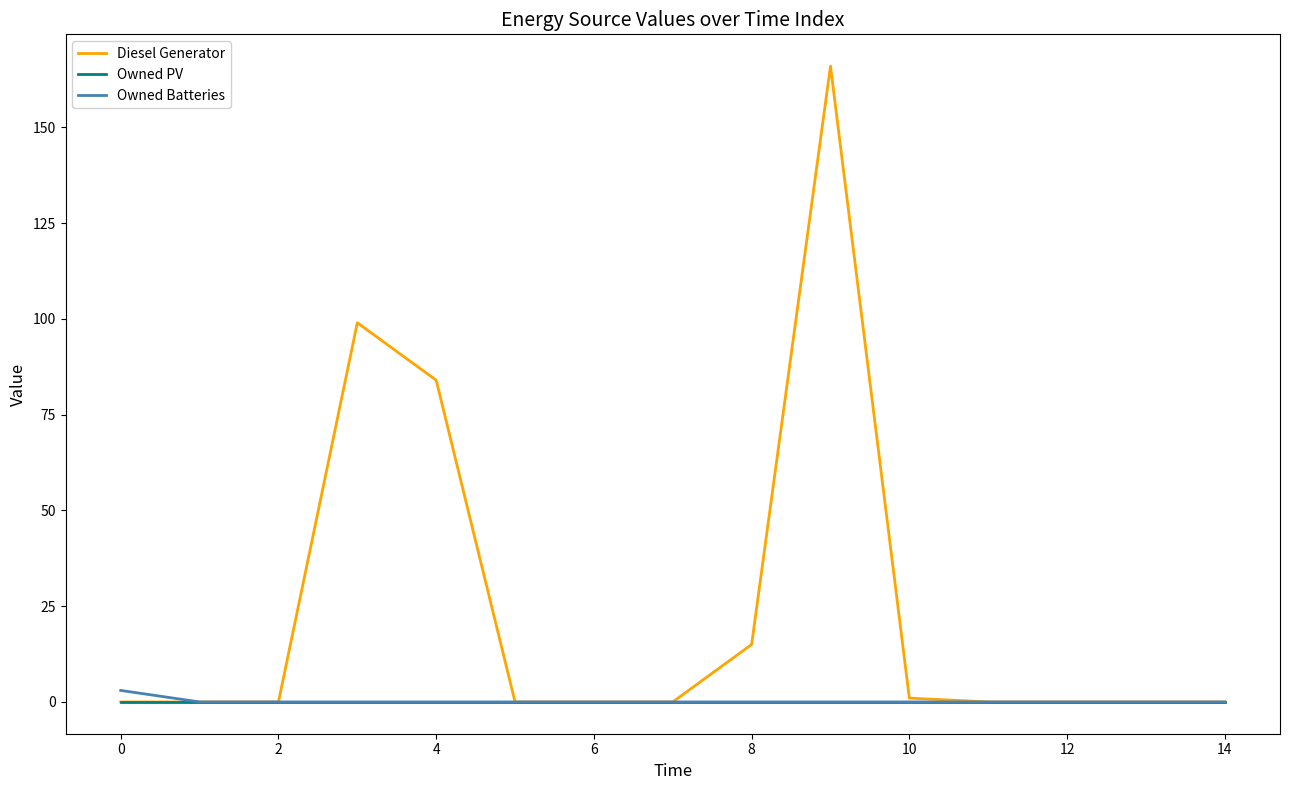

Which series has the largest total across all categories?

Diesel Generator